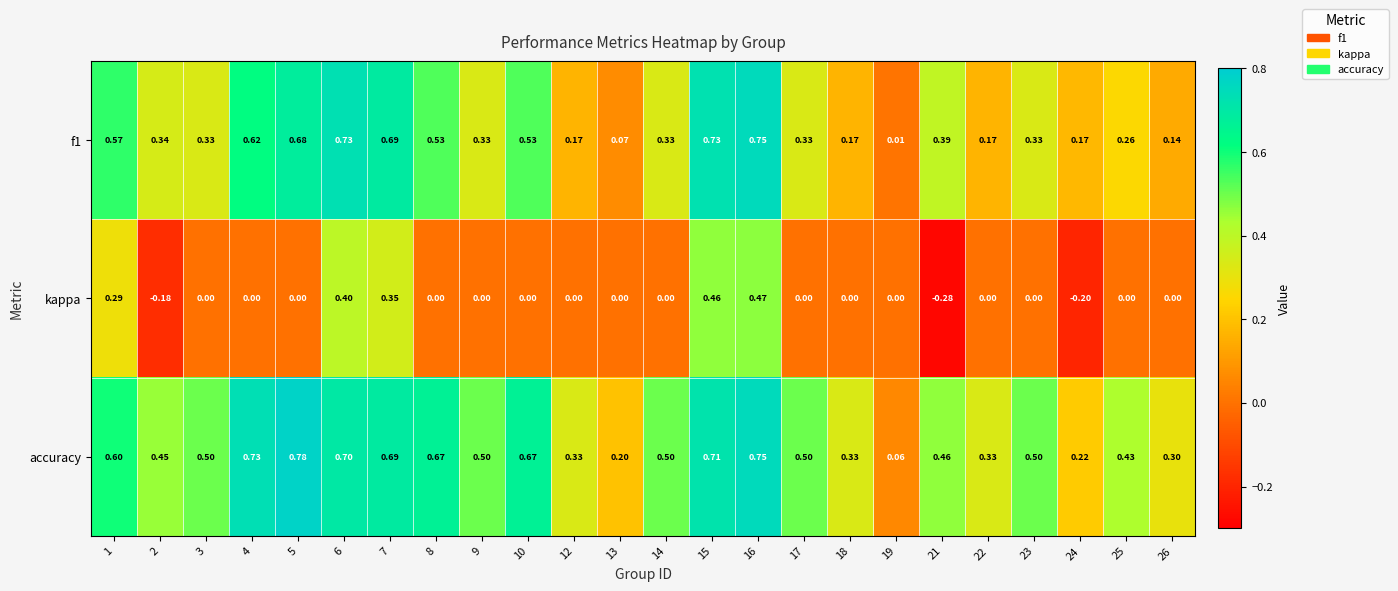

At how many categories does at least one series exceed 0?

24